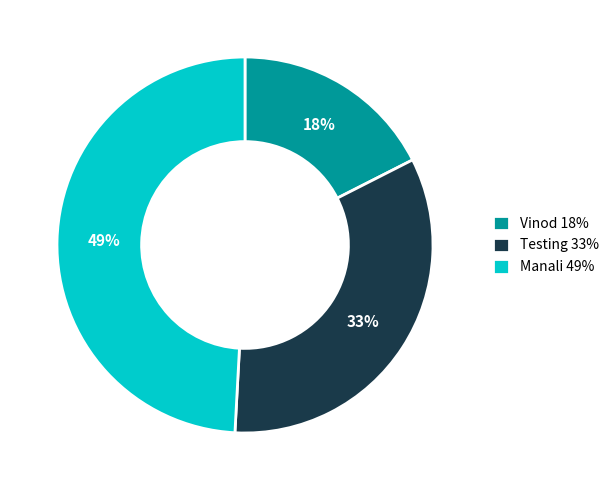

True or false: Testing accounts for 33% of the total.

True